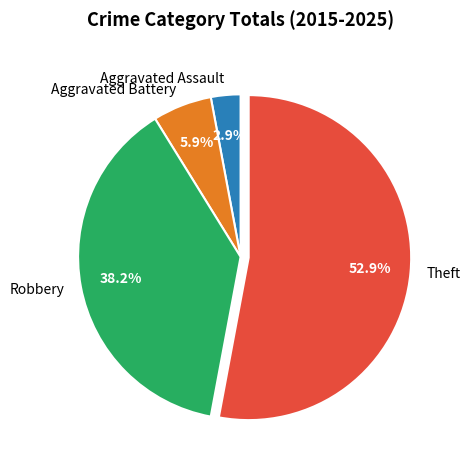

How many segments does this pie chart have?

4